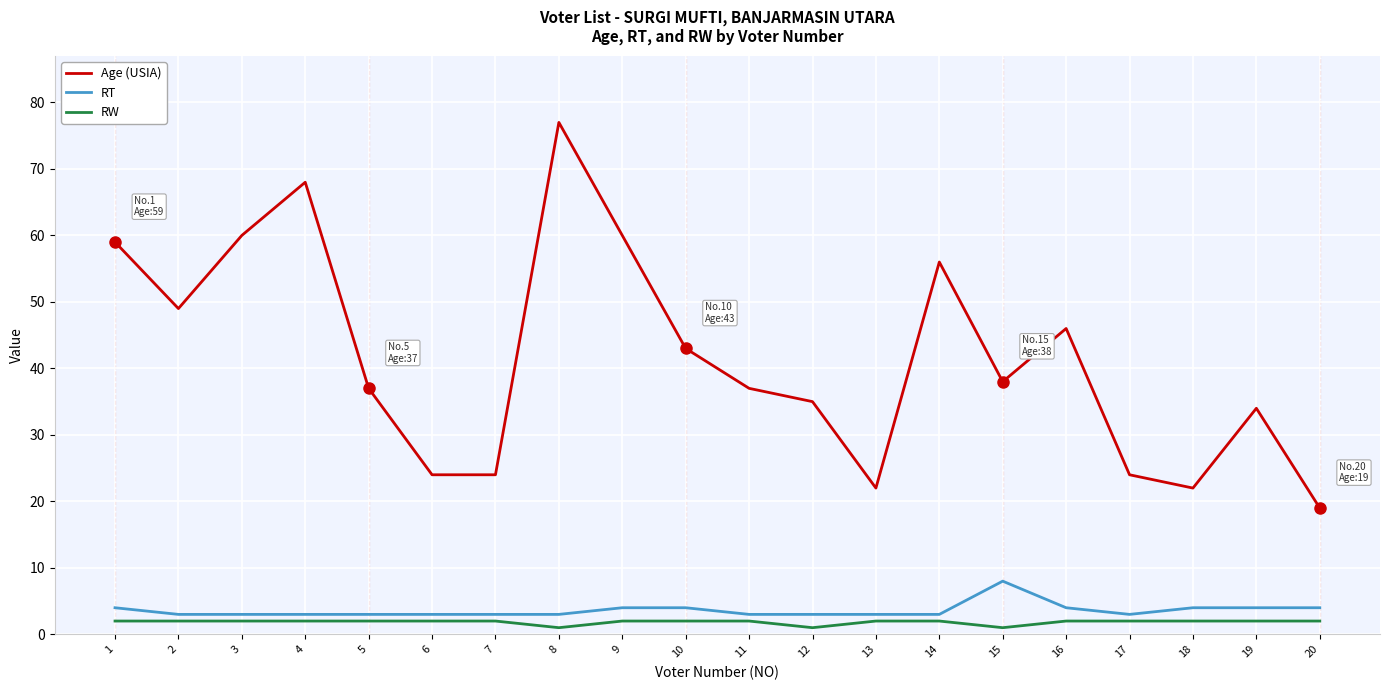

Is it true that RW equals 2 at 2?

True